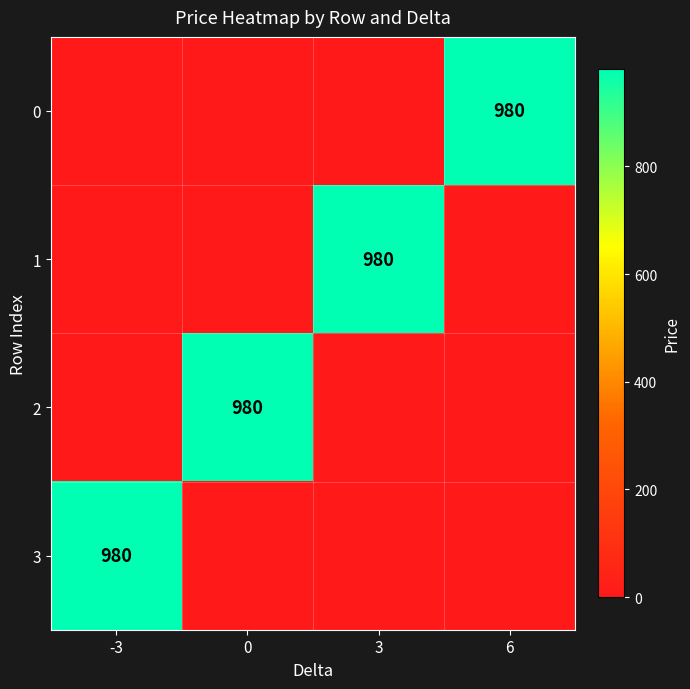

Between 3 and -3, which is larger?

-3